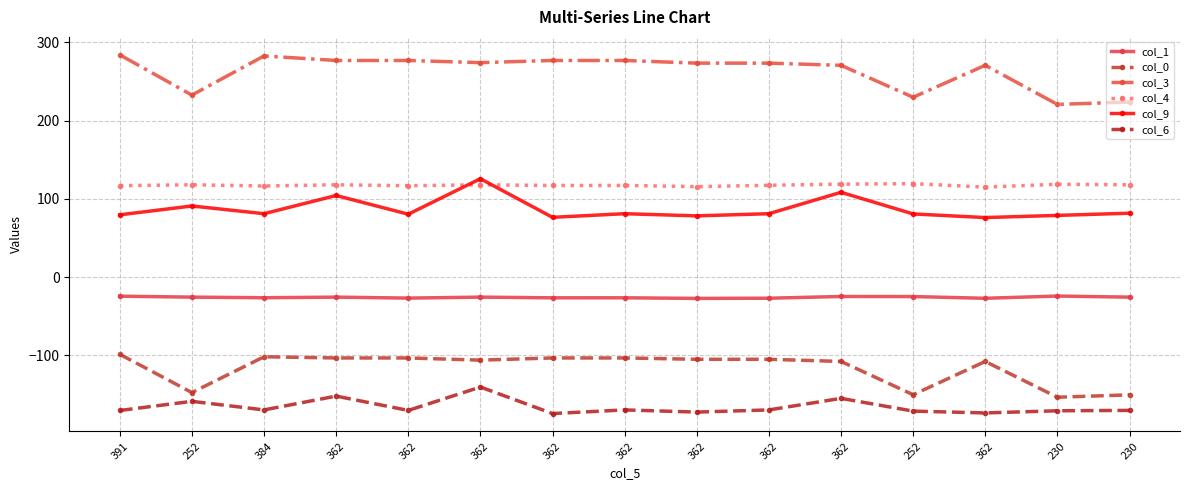

How many lines are shown in the chart?

6